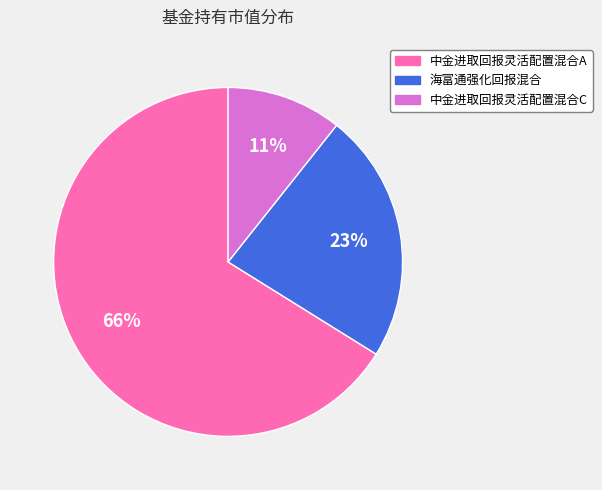

Which slice represents more than half of the pie?

中金进取回报灵活配置混合A